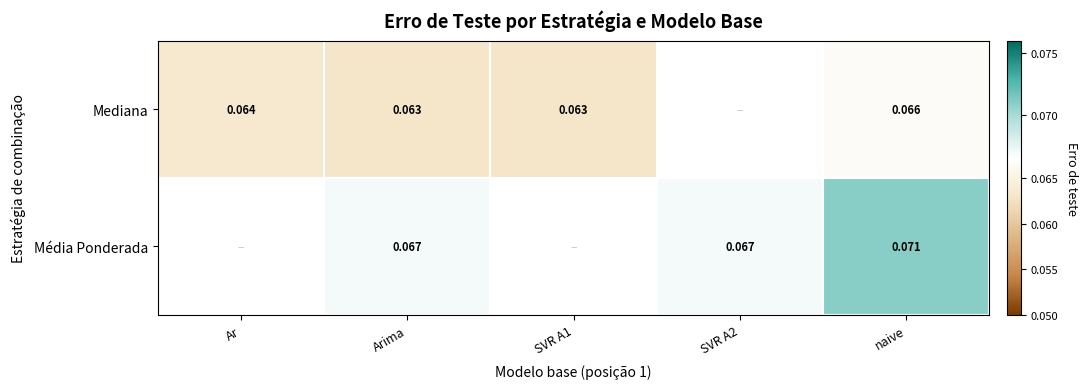

Is the value of Média Ponderada at SVR A2 greater than the value of Mediana at SVR A1?

Yes